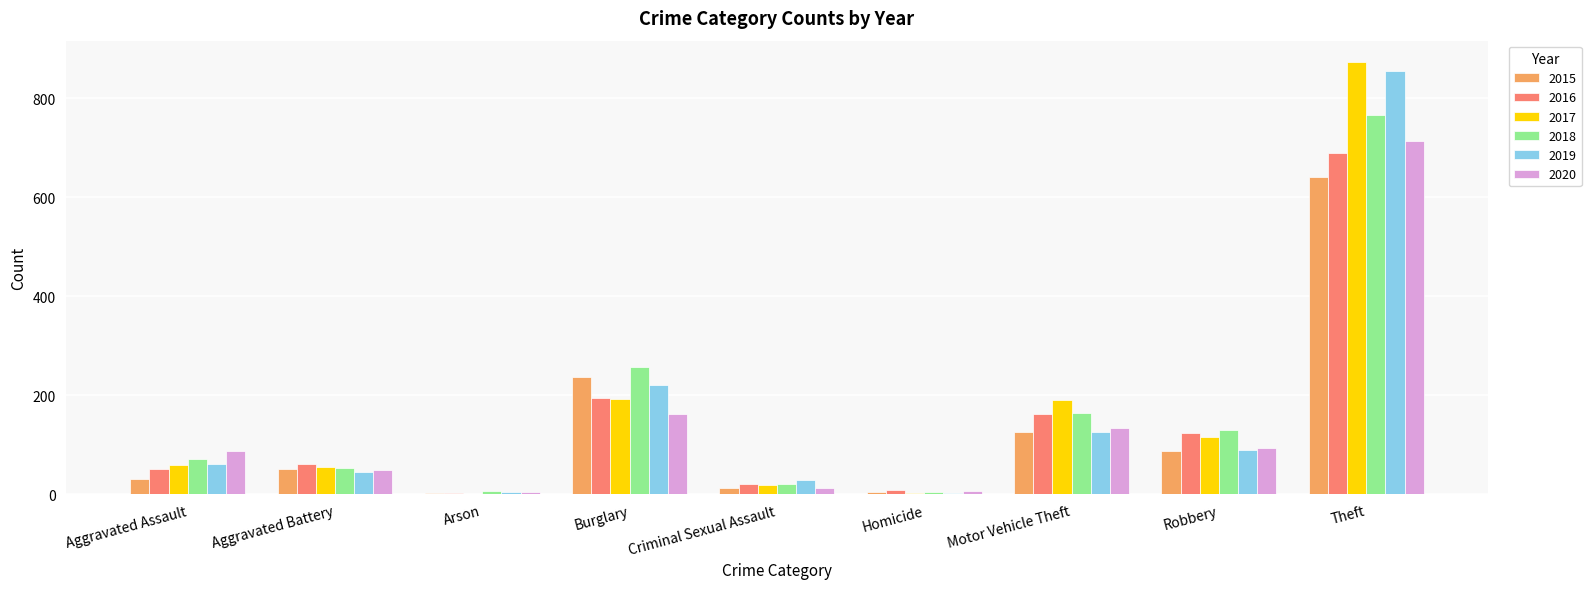

What is the highest value of the 2019 series?

855